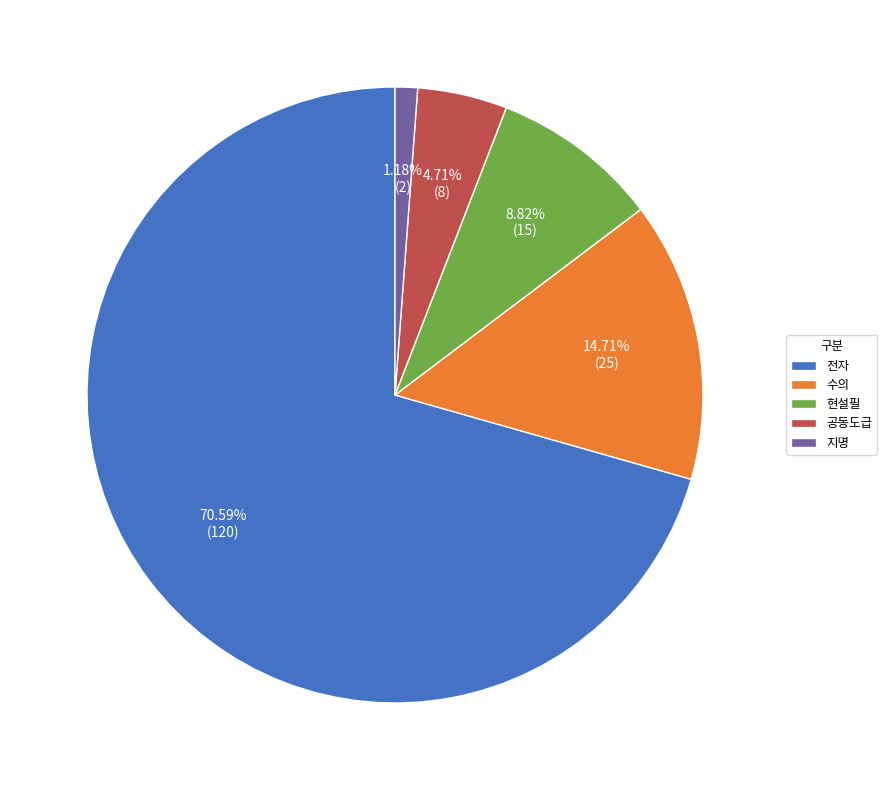

What percentage do 수의 and 전자 together represent?

85.3%